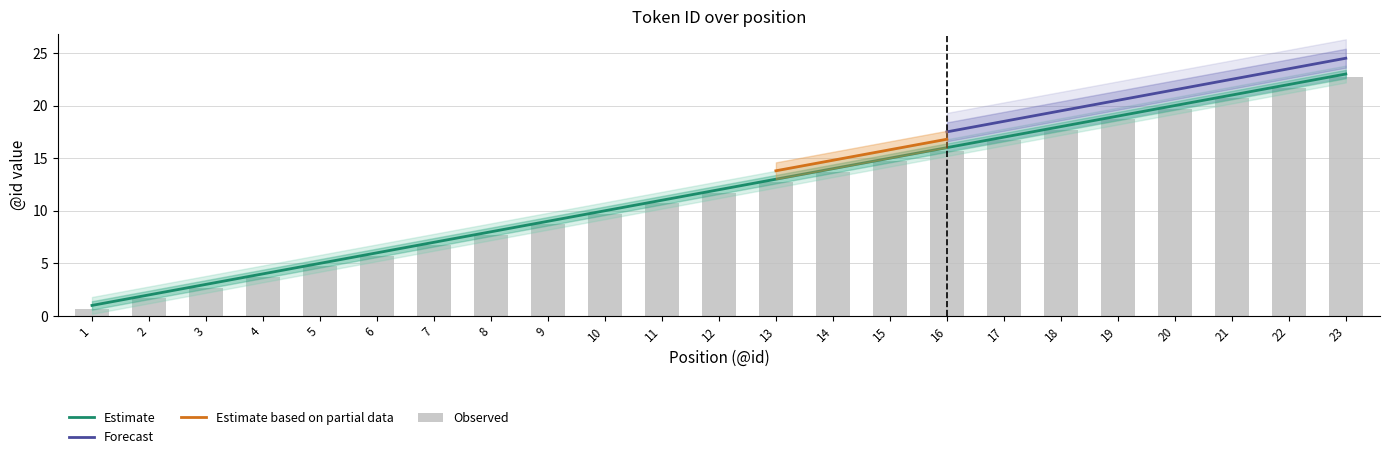

What is the sum of all Estimate_outer_lower values?

257.6